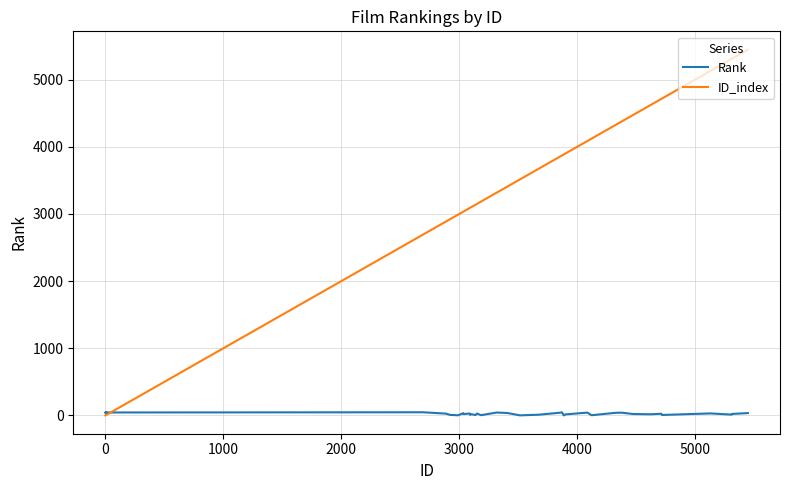

Rank the series by their average value, from lowest to highest.

Rank, ID_index